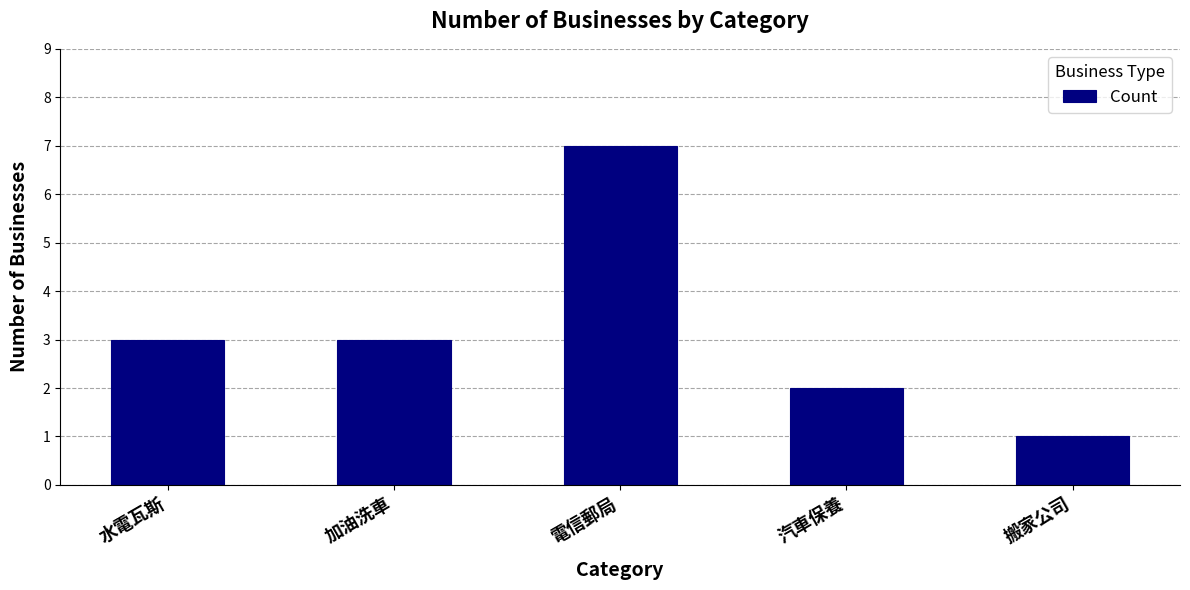

What is the sum of the values at 搬家公司 and 汽車保養?

3